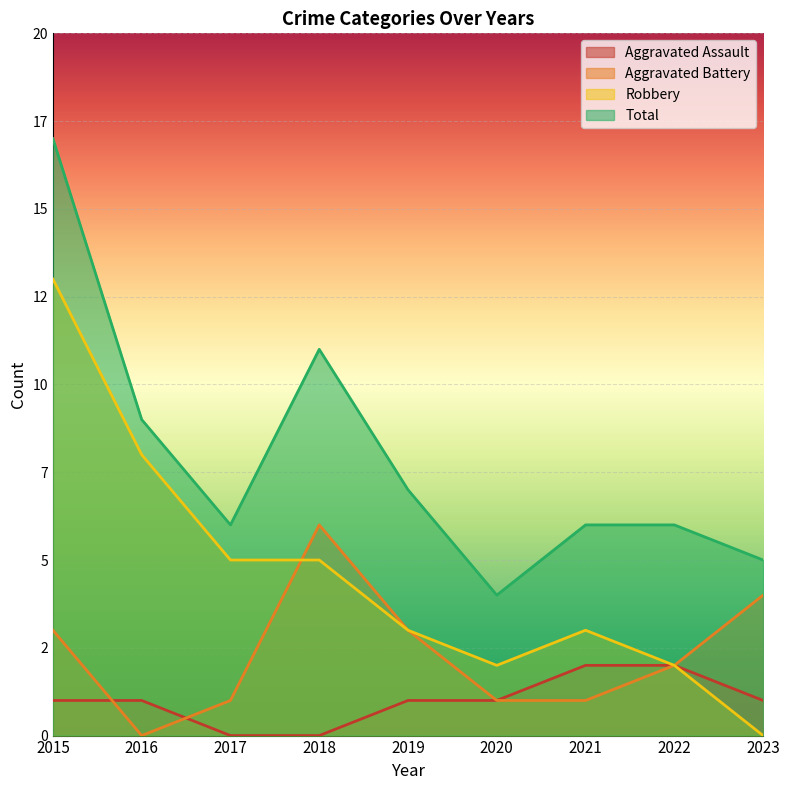

Which series has the largest range (max minus min)?

Robbery